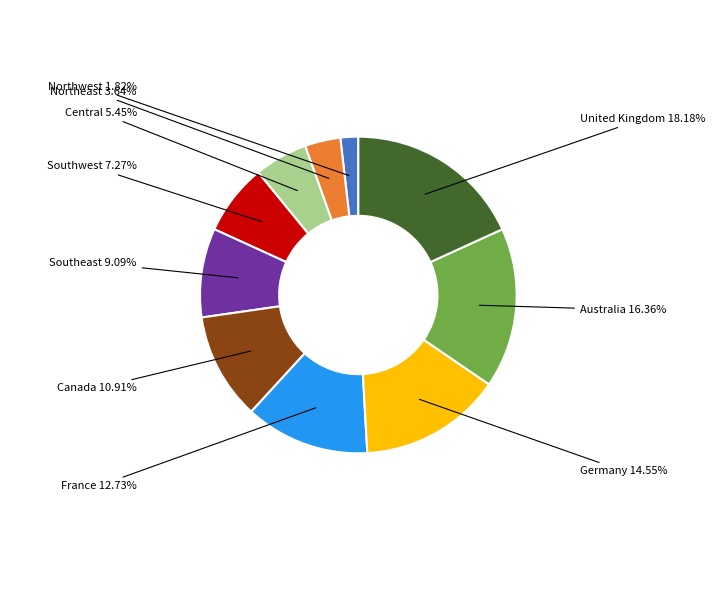

Is there a majority slice in this chart?

No